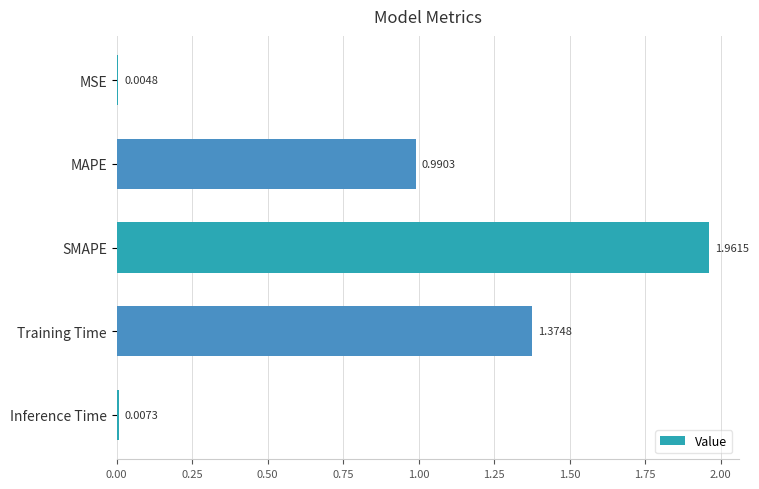

Which has a higher value, MSE or MAPE?

MAPE